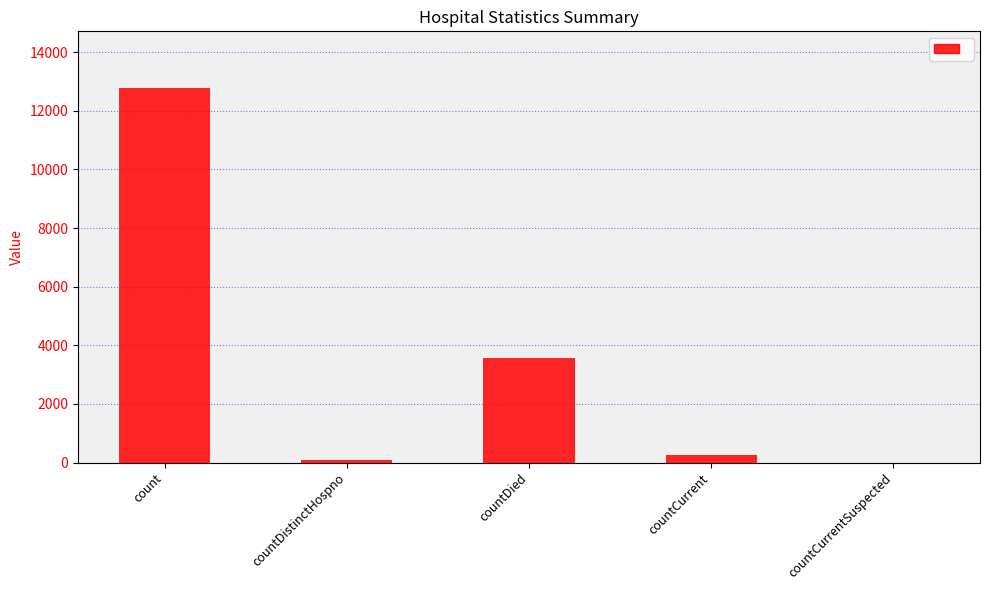

What is the change in value from count to countCurrent?

-12521